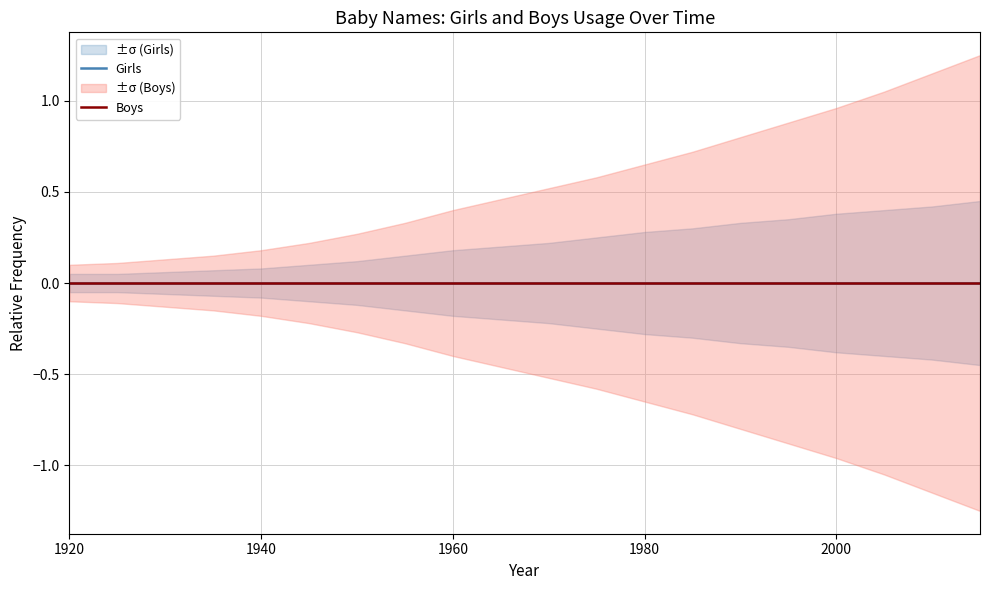

True or false: Girls_upper and Boys intersect in this chart.

False